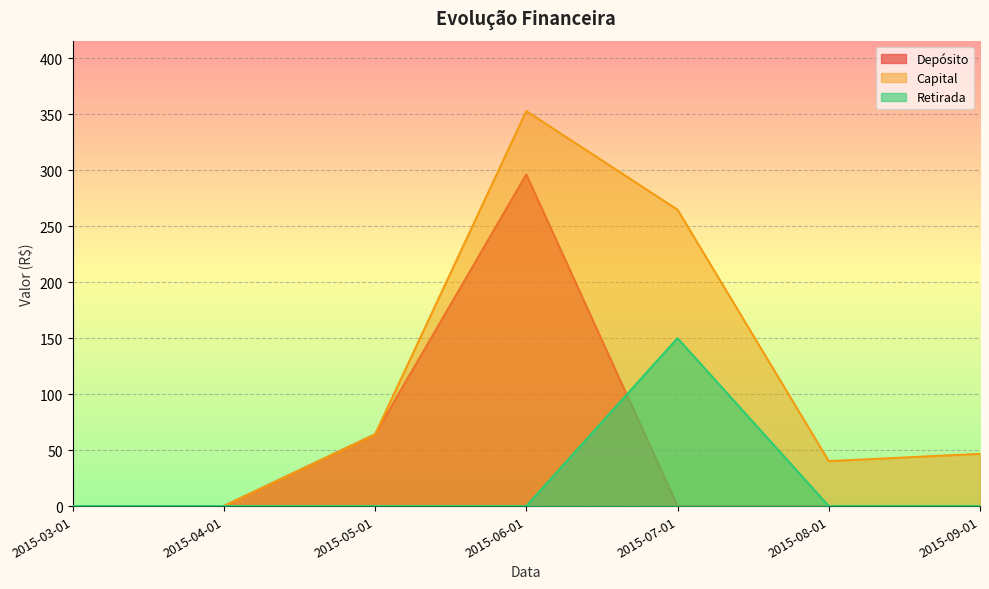

Which series changed the most between 2015-05-01 and 2015-07-01?

Capital